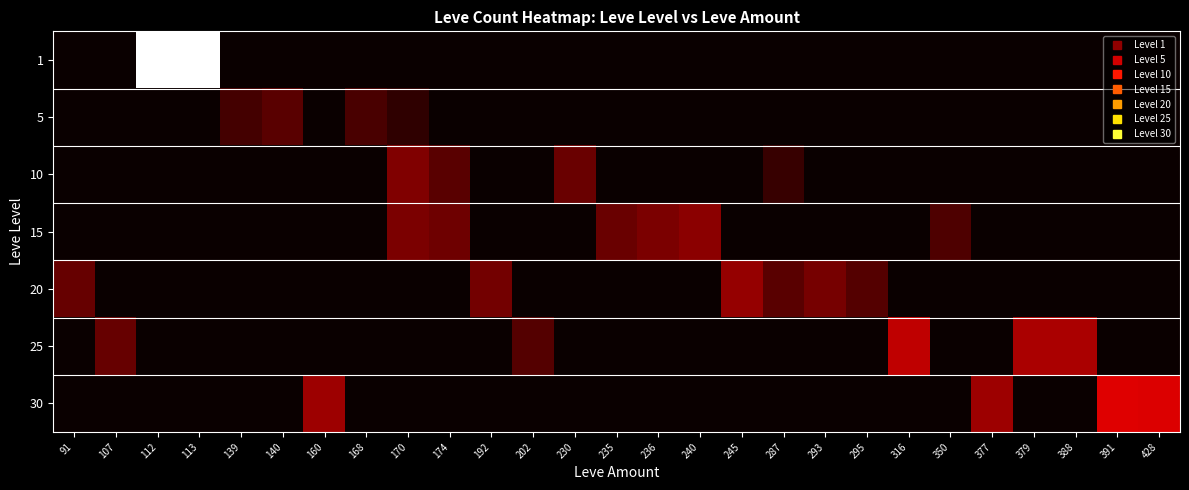

Reading left to right, extract all data points from this chart.

1: 91=0	107=0	112=631	113=633	139=0	140=0	160=0	168=0	170=0	174=0	192=0	202=0	230=0	235=0	236=0	240=0	245=0	287=0	293=0	295=0	316=0	350=0	377=0	379=0	388=0	391=0	428=0
5: 91=0	107=0	112=0	113=0	139=5	140=9	160=0	168=6	170=2	174=0	192=0	202=0	230=0	235=0	236=0	240=0	245=0	287=0	293=0	295=0	316=0	350=0	377=0	379=0	388=0	391=0	428=0
10: 91=0	107=0	112=0	113=0	139=0	140=0	160=0	168=0	170=20	174=9	192=0	202=0	230=13	235=0	236=0	240=0	245=0	287=3	293=0	295=0	316=0	350=0	377=0	379=0	388=0	391=0	428=0
15: 91=0	107=0	112=0	113=0	139=0	140=0	160=0	168=0	170=18	174=14	192=0	202=0	230=0	235=13	236=18	240=24	245=0	287=0	293=0	295=0	316=0	350=7	377=0	379=0	388=0	391=0	428=0
20: 91=12	107=0	112=0	113=0	139=0	140=0	160=0	168=0	170=0	174=0	192=16	202=0	230=0	235=0	236=0	240=0	245=28	287=9	293=17	295=8	316=0	350=0	377=0	379=0	388=0	391=0	428=0
25: 91=0	107=12	112=0	113=0	139=0	140=0	160=0	168=0	170=0	174=0	192=0	202=8	230=0	235=0	236=0	240=0	245=0	287=0	293=0	295=0	316=47	350=0	377=0	379=36	388=36	391=0	428=0
30: 91=0	107=0	112=0	113=0	139=0	140=0	160=31	168=0	170=0	174=0	192=0	202=0	230=0	235=0	236=0	240=0	245=0	287=0	293=0	295=0	316=0	350=0	377=31	379=0	388=0	391=64	428=62